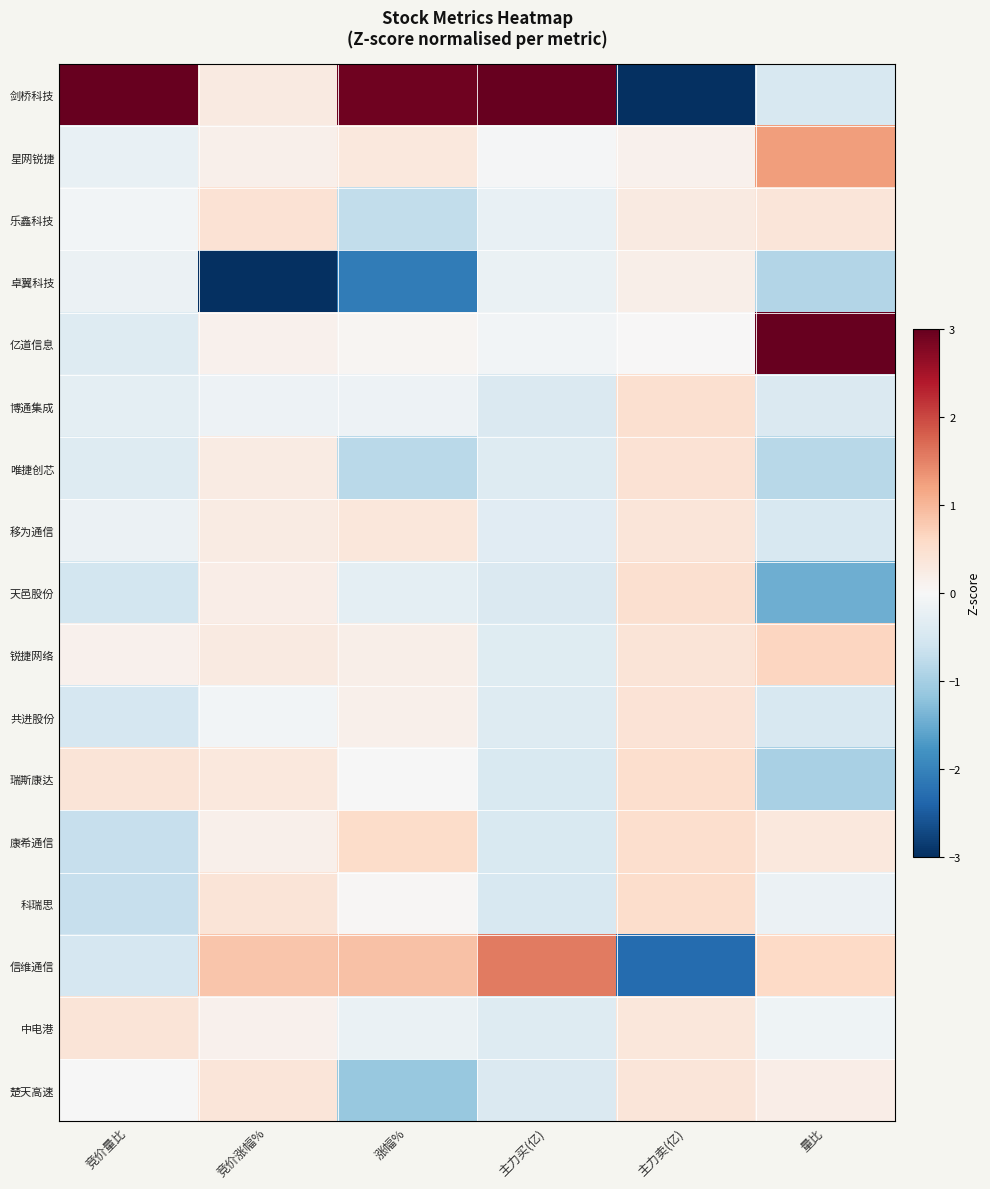

Which series has the largest range (max minus min)?

剑桥科技